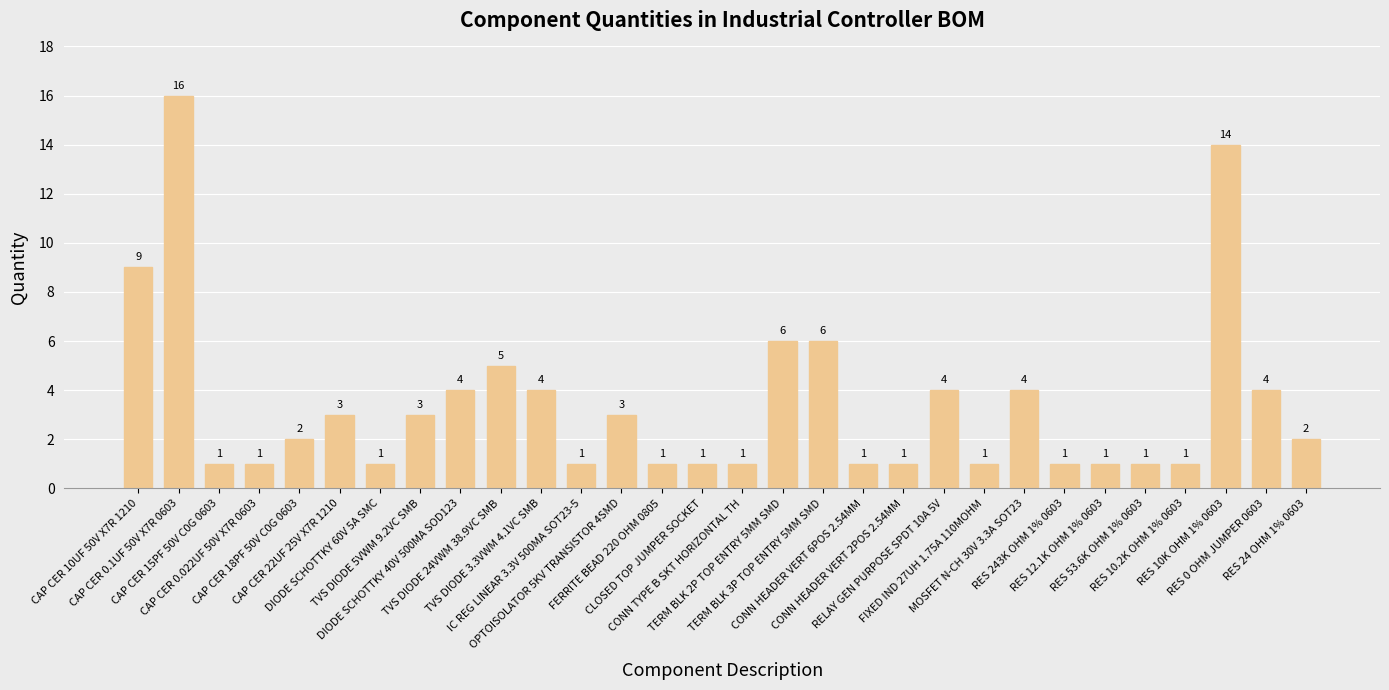

Reading right to left, transcribe all the data shown in this chart.

2	4	14	1	1	1	1	4	1	4	1	1	6	6	1	1	1	3	1	4	5	4	3	1	3	2	1	1	16	9